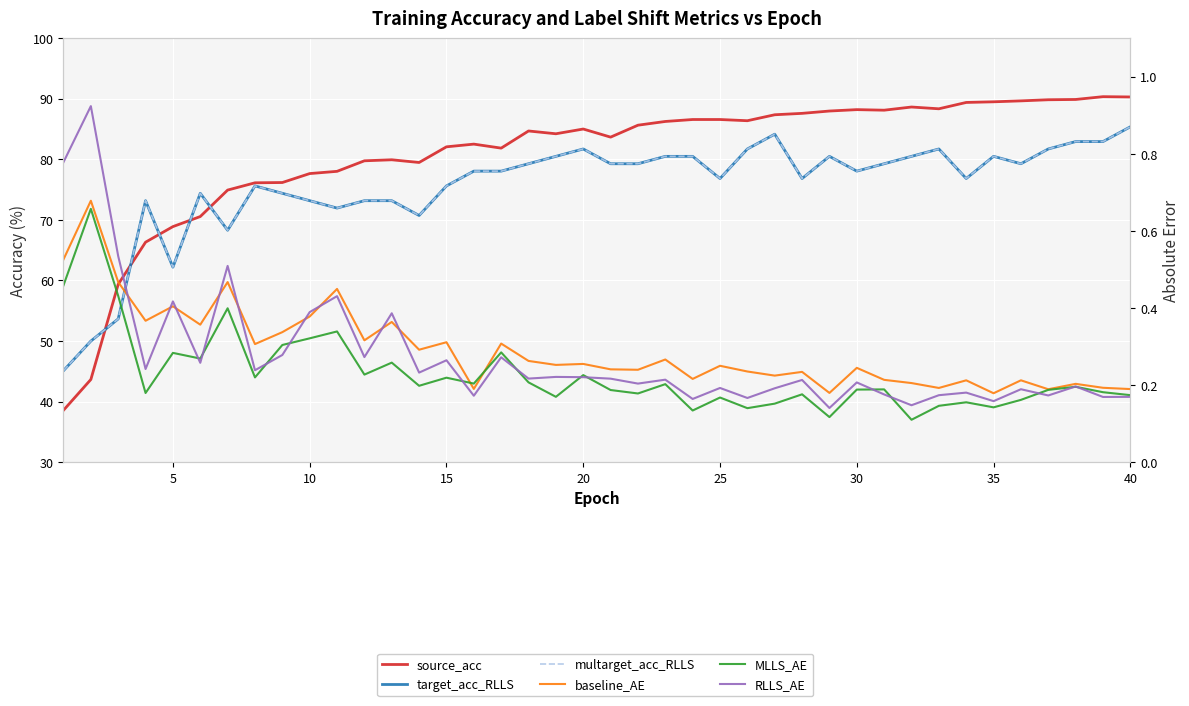

Which series has the largest range (max minus min)?

source_acc